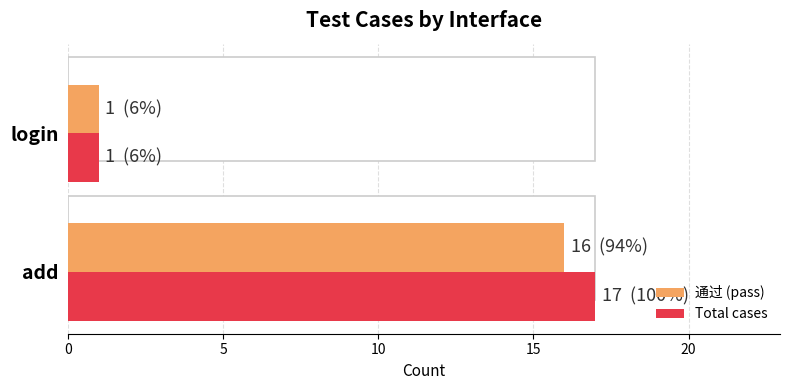

Which series has the largest total across all categories?

Total cases